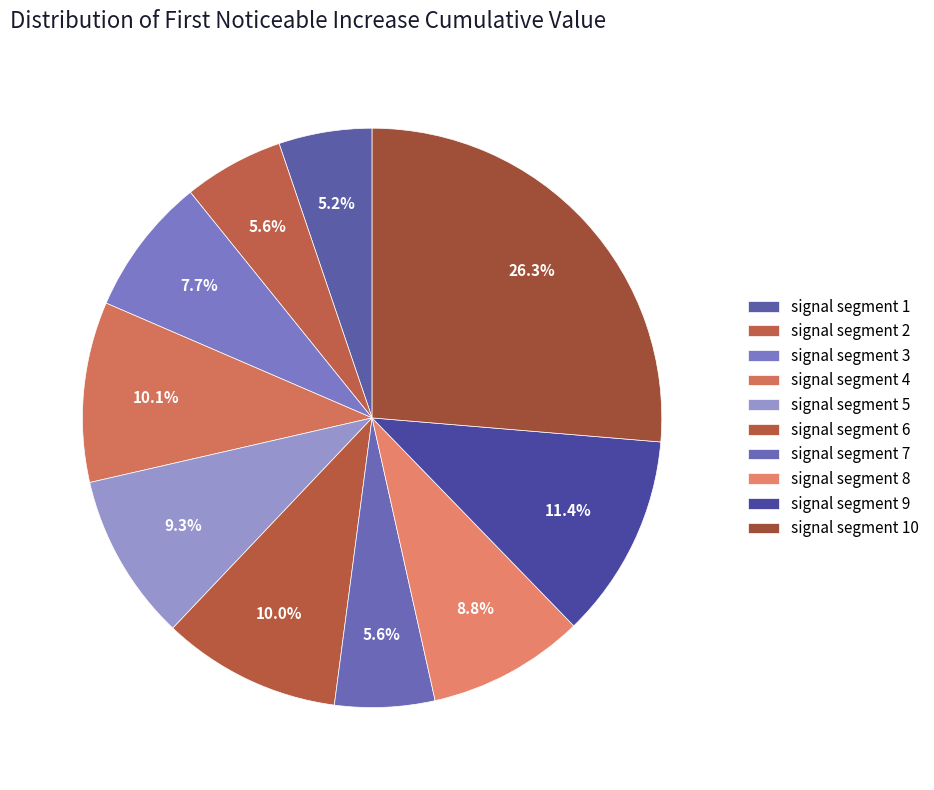

How many segments does this pie chart have?

10